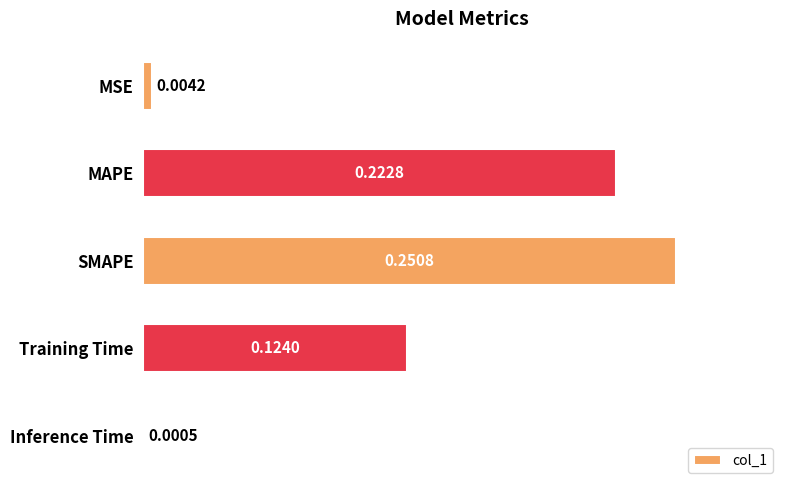

Which label corresponds to the largest value in the chart?

SMAPE